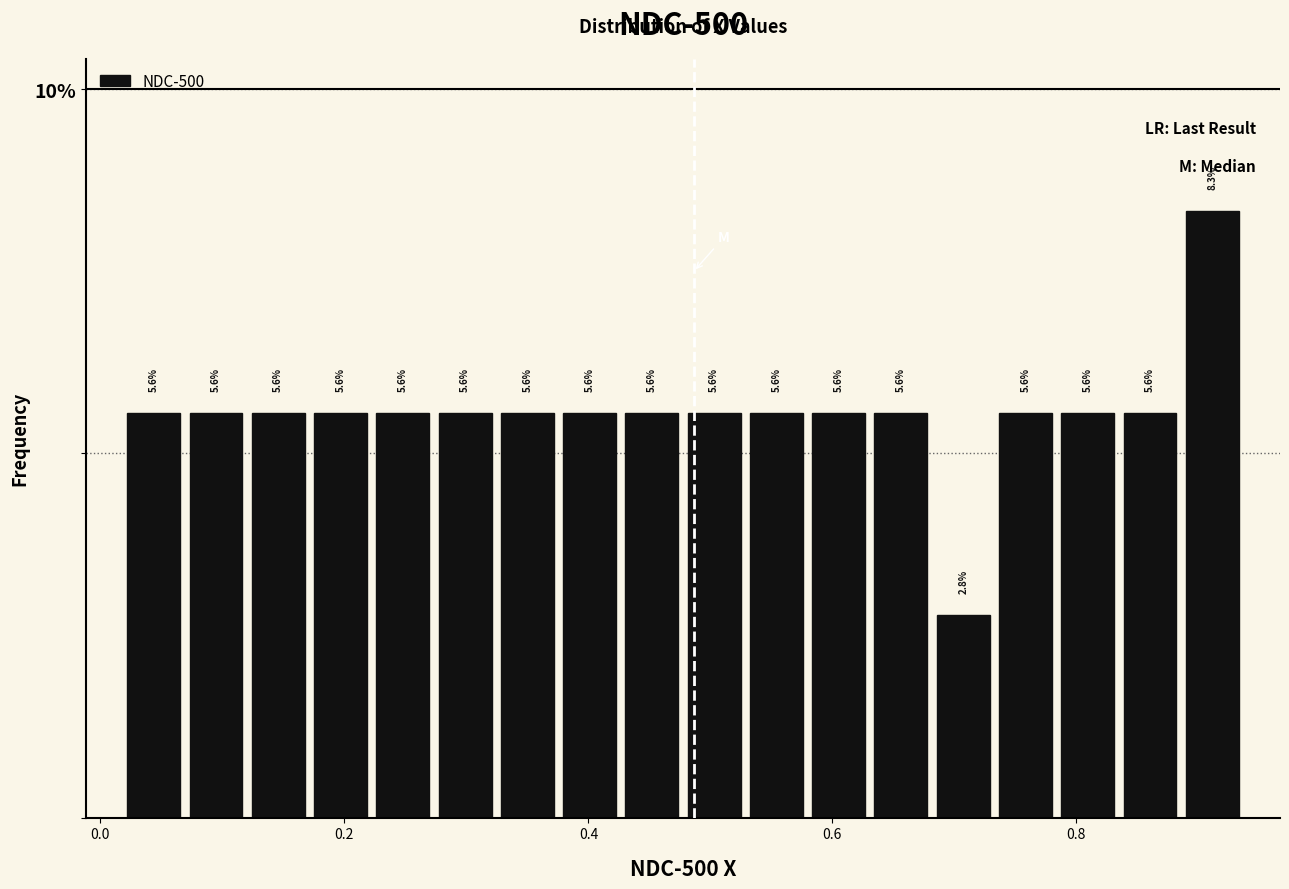

Read against the x-axis, roughly where is the centre of the tallest bar?

0.92